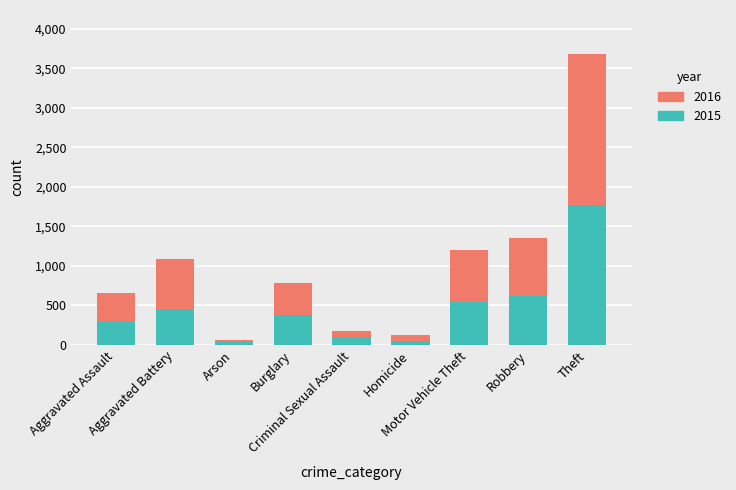

Count the number of data series in this chart.

2